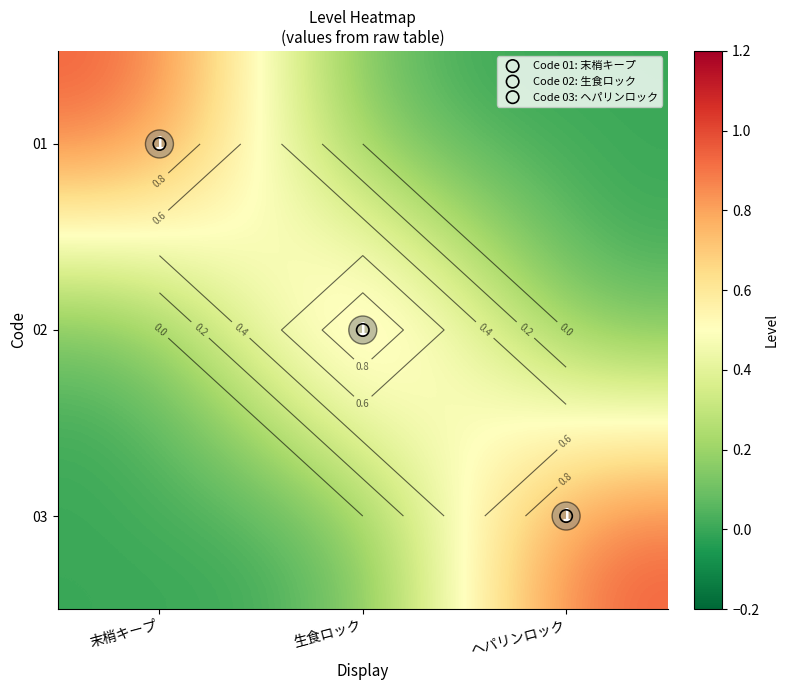

Which has a higher value, ヘパリンロック or 生食ロック?

ヘパリンロック